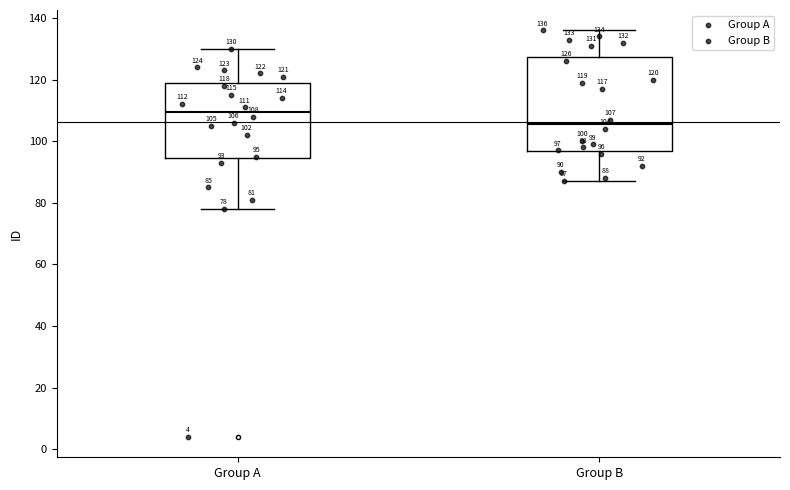

Which box's median line is the lowest?

Group B